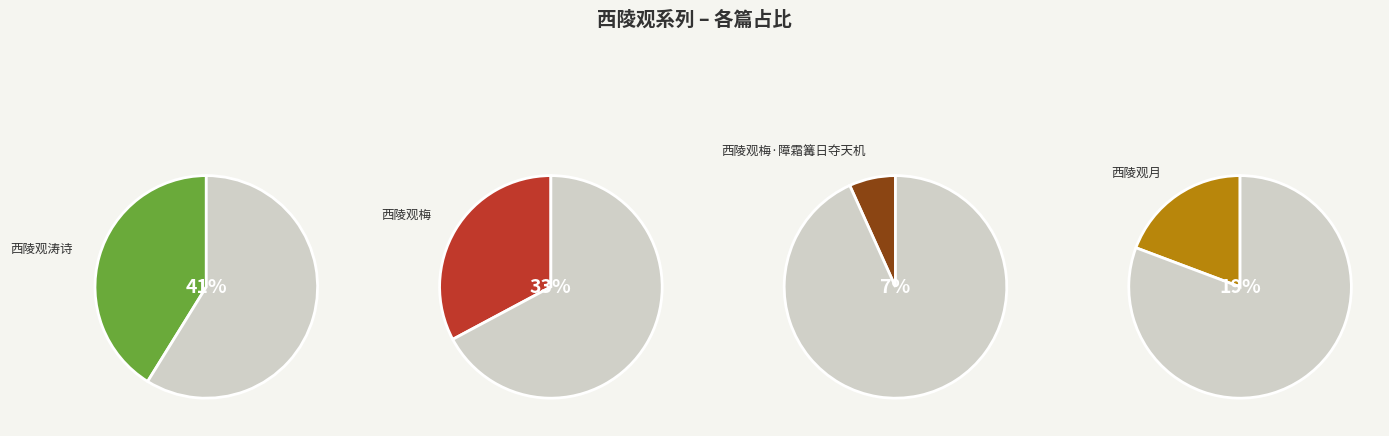

What is the smallest slice in the pie chart?

西陵观梅·障霜篝日夺天机